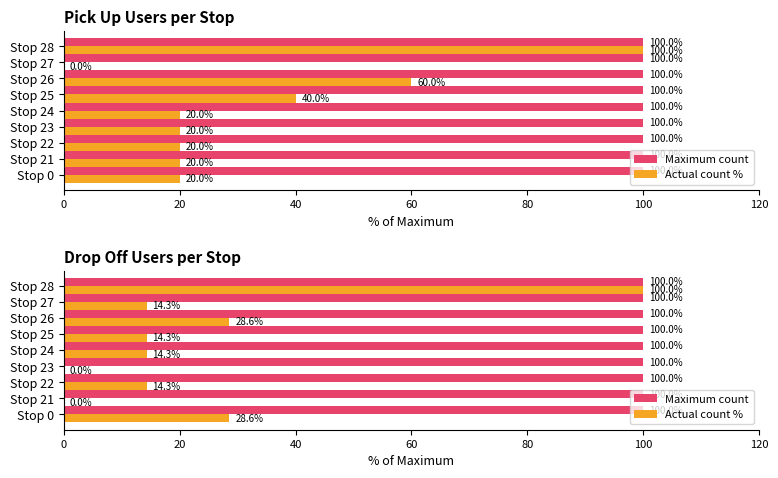

What is the label of the 7th bar from the right?

40